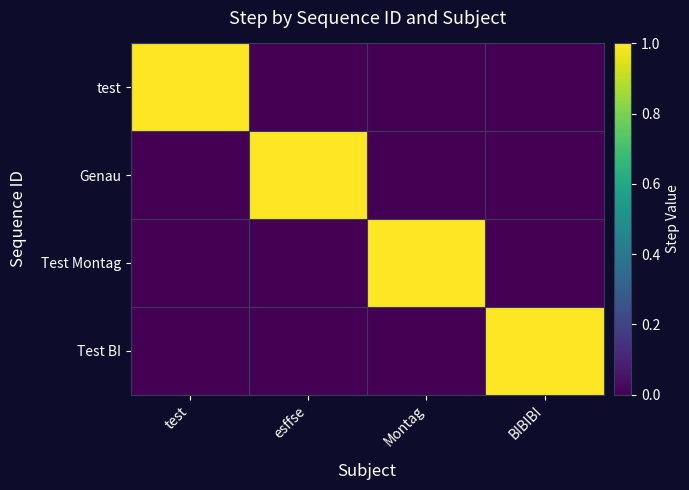

Reading left to right, what are all the values shown in this chart?

test: test=1	esffse=0	Montag=0	BIBIBI=0
Genau: test=0	esffse=1	Montag=0	BIBIBI=0
Test Montag: test=0	esffse=0	Montag=1	BIBIBI=0
Test BI: test=0	esffse=0	Montag=0	BIBIBI=1